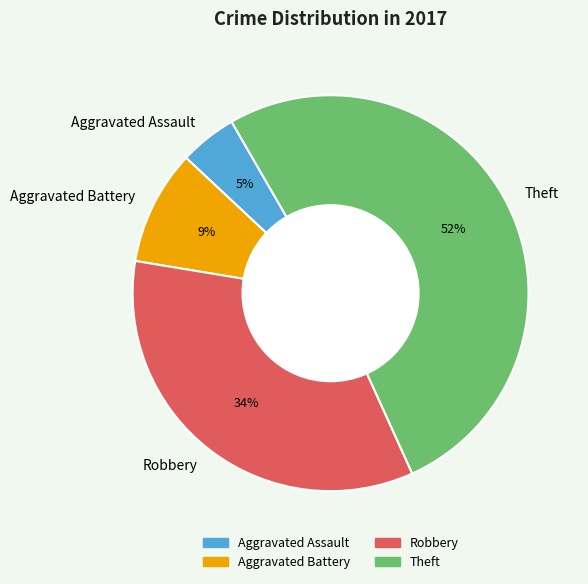

How many slices are in this pie chart?

4